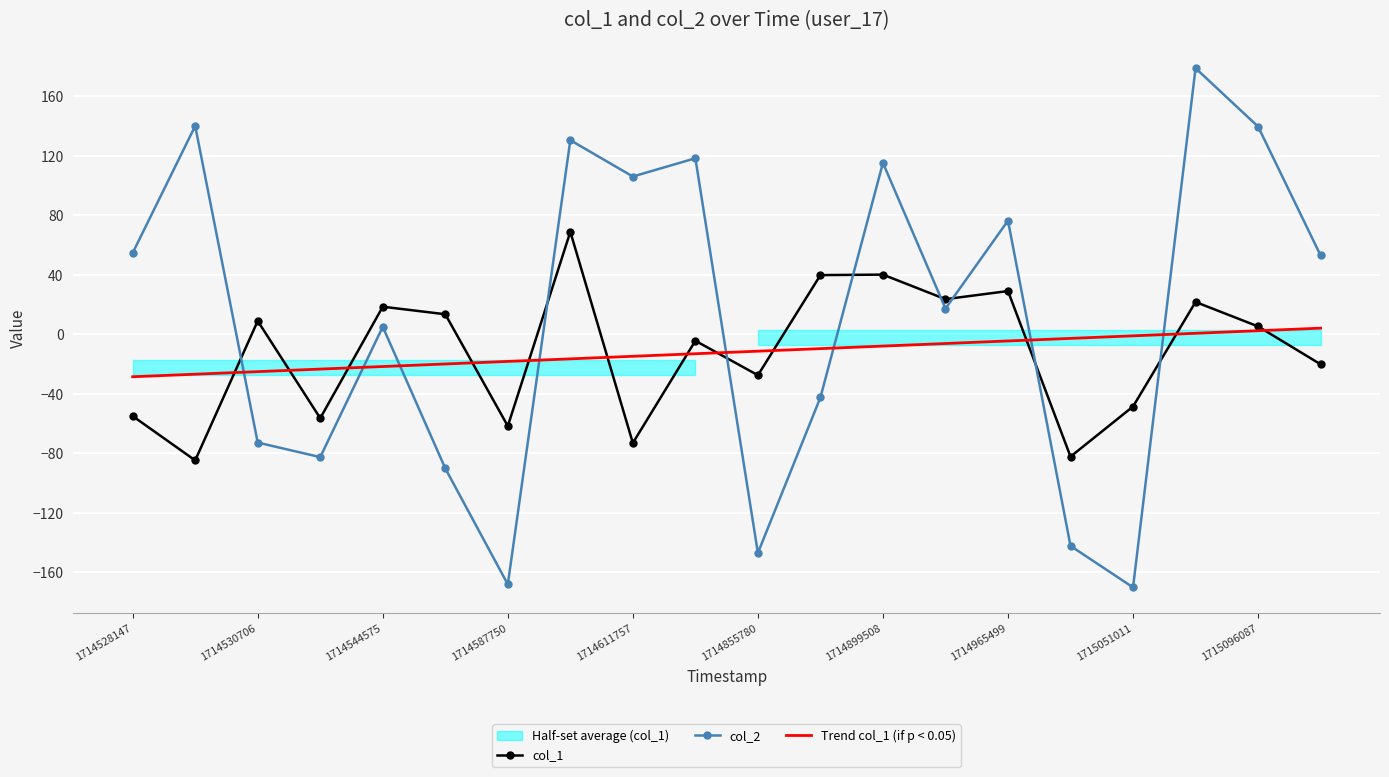

What is the greatest value displayed?

178.9